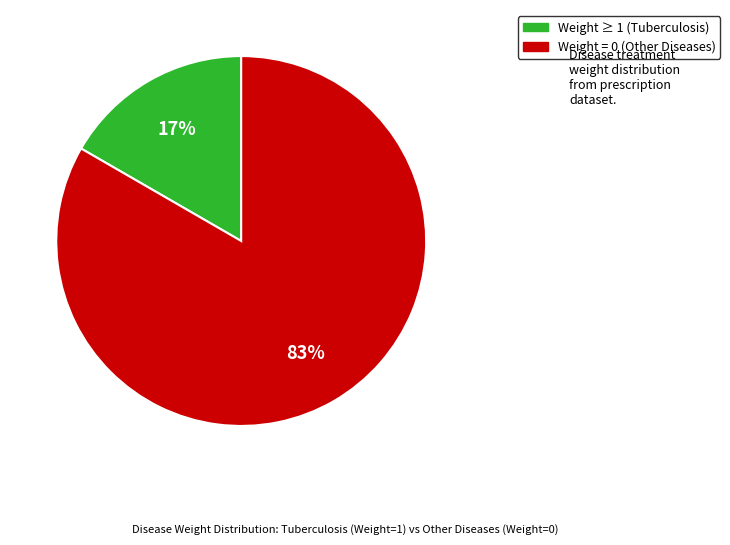

Is there a majority slice in this chart?

Yes